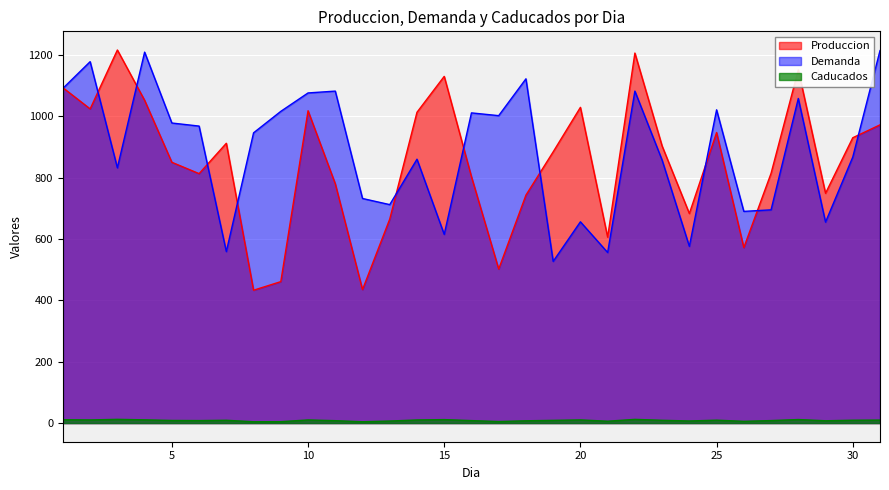

True or false: Caducados has more than 1 interior local peaks.

True